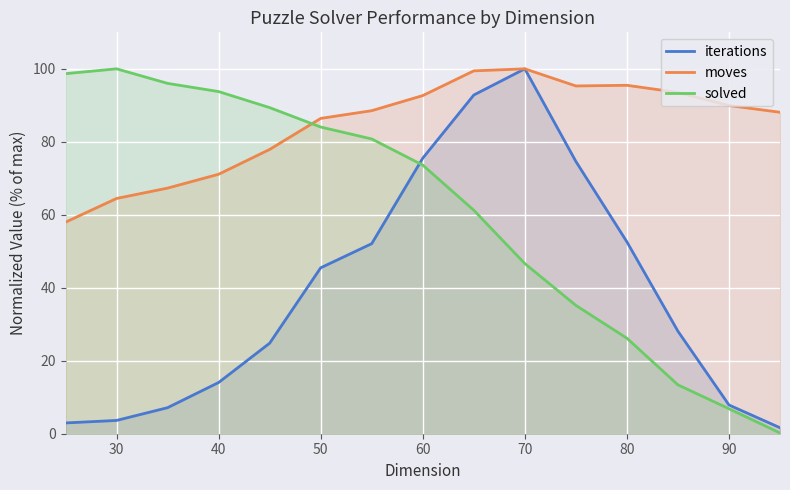

Does the chart display data point markers on the line(s)?

No